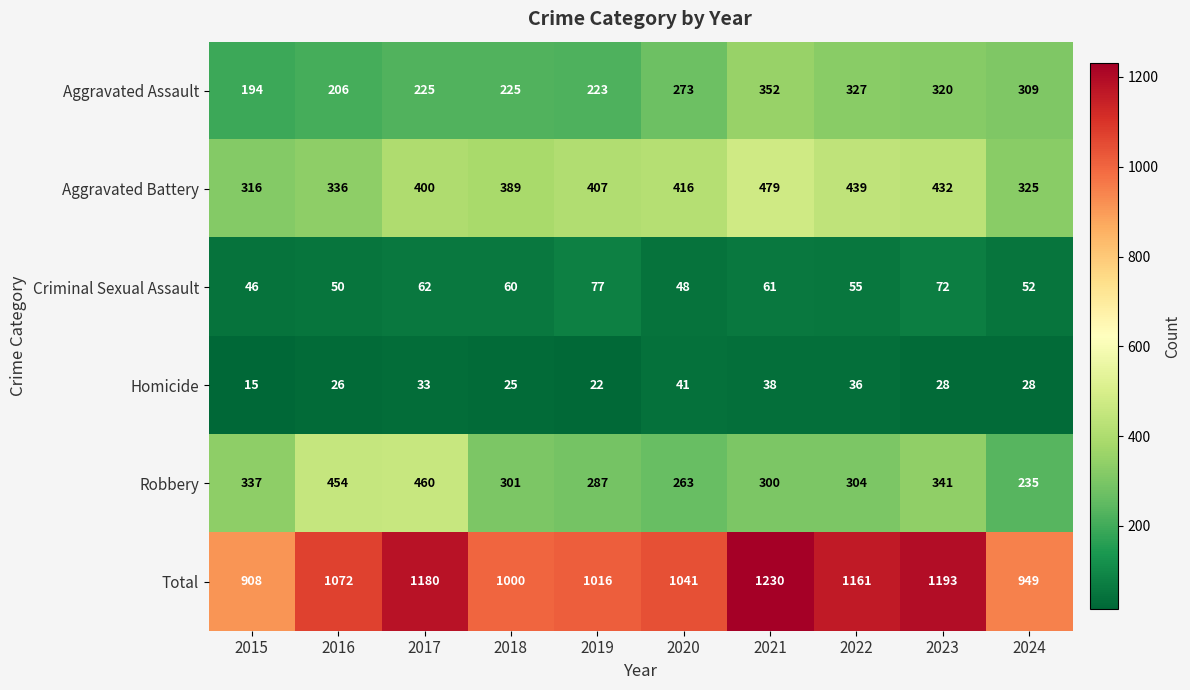

Between 2016 and 2022, which series saw the biggest shift?

Robbery